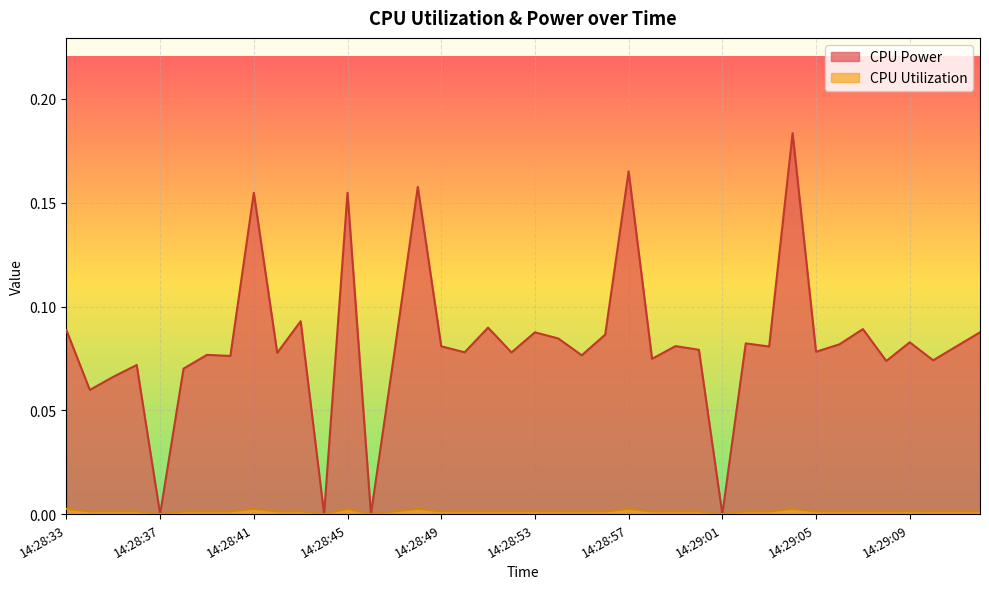

How many series are shown in this chart?

2